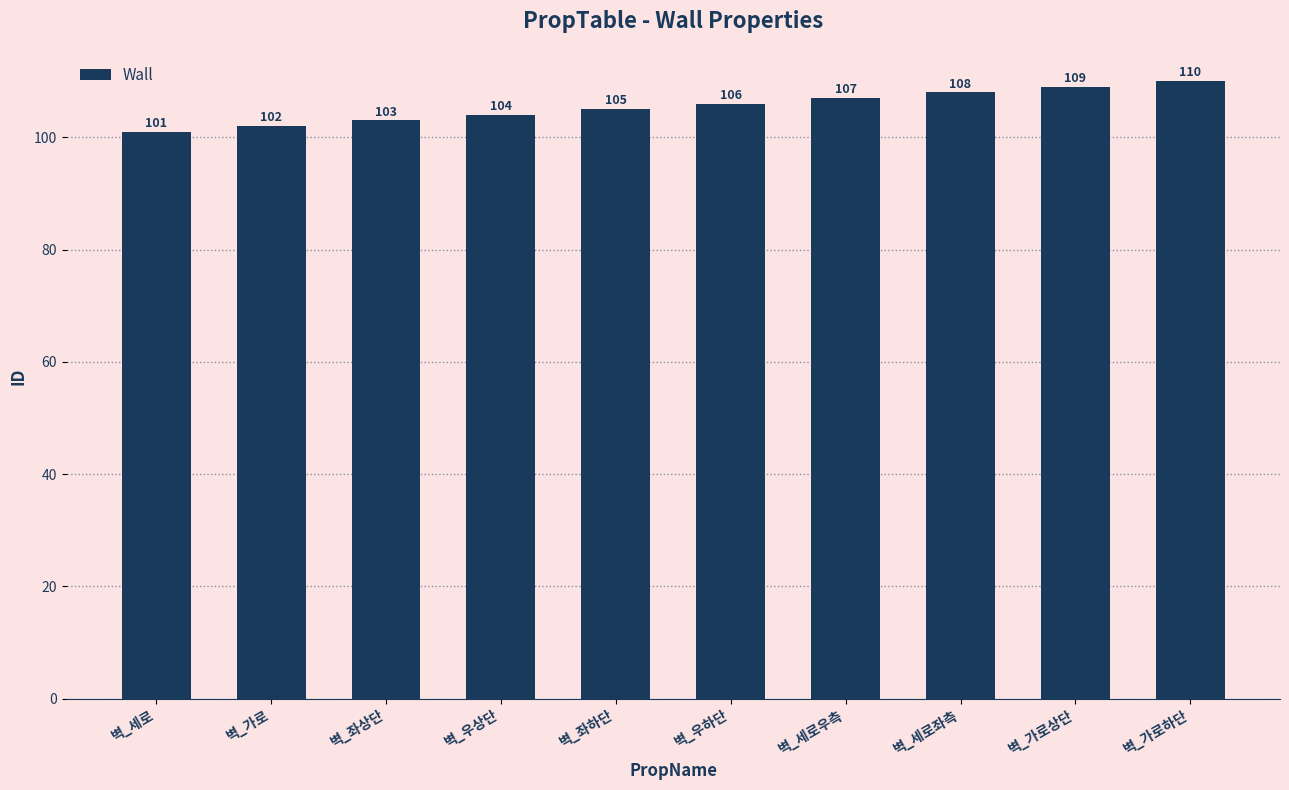

Reading left to right, list all the values displayed in this chart.

벽_세로=101	벽_가로=102	벽_좌상단=103	벽_우상단=104	벽_좌하단=105	벽_우하단=106	벽_세로우측=107	벽_세로좌측=108	벽_가로상단=109	벽_가로하단=110